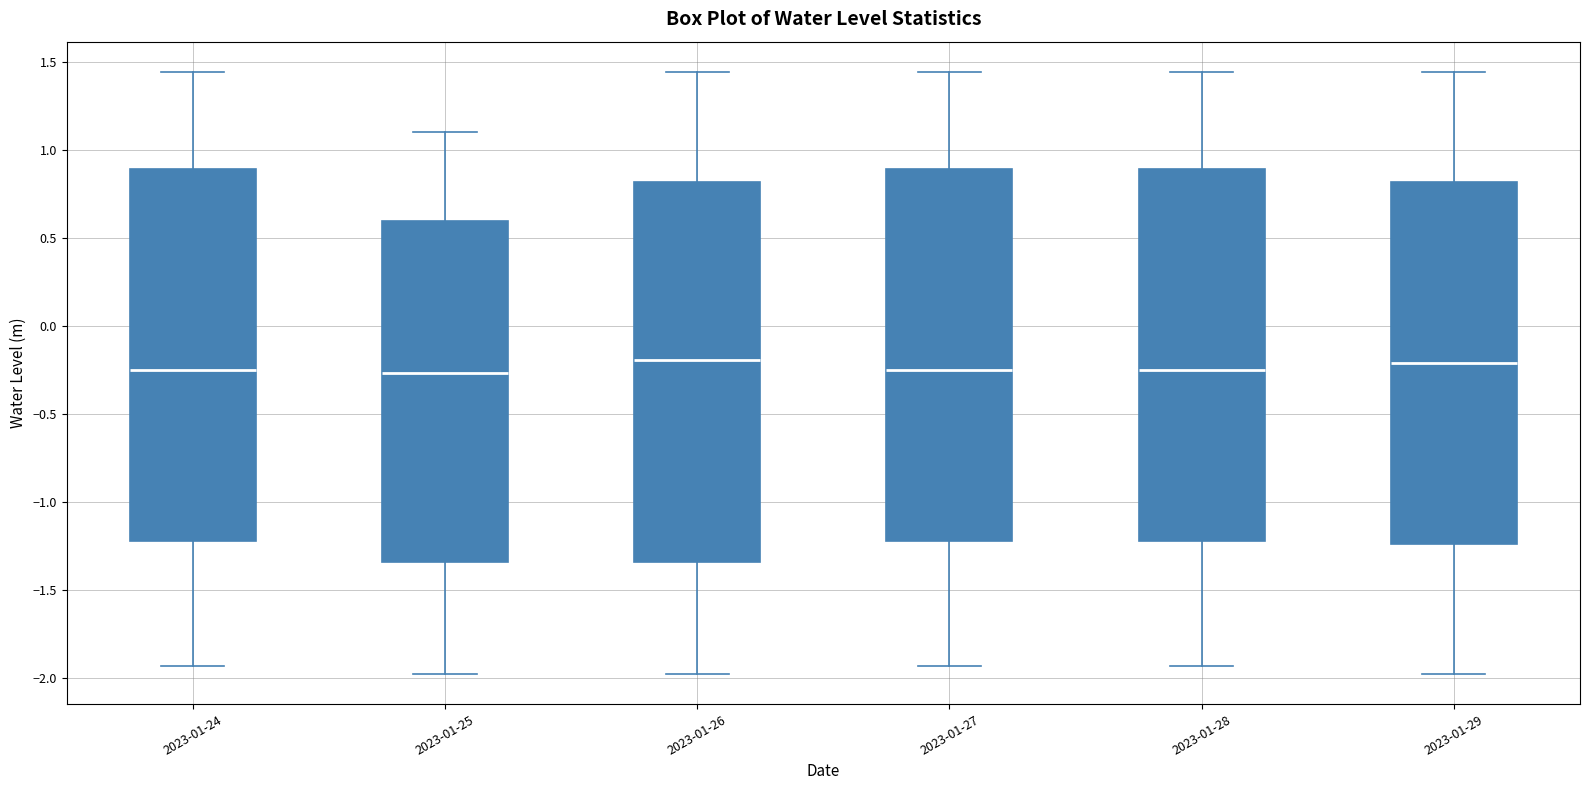

Reading left to right, read every box against the y-axis: the position of its median line, the range the box covers, and the ends of its whiskers. The values are not printed on the chart, so give them approximately, as read against the axis.

2023-01-24: median -0.25, box -1.20 to 0.90, whiskers -1.95 to 1.45
2023-01-25: median -0.25, box -1.35 to 0.60, whiskers -2.00 to 1.10
2023-01-26: median -0.20, box -1.35 to 0.80, whiskers -2.00 to 1.45
2023-01-27: median -0.25, box -1.20 to 0.90, whiskers -1.95 to 1.45
2023-01-28: median -0.25, box -1.20 to 0.90, whiskers -1.95 to 1.45
2023-01-29: median -0.20, box -1.25 to 0.80, whiskers -2.00 to 1.45